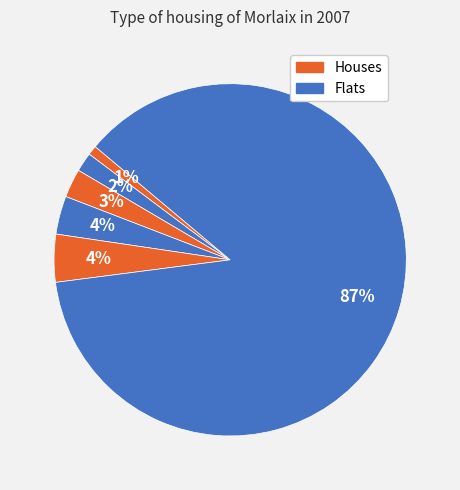

How many slices are in this pie chart?

6